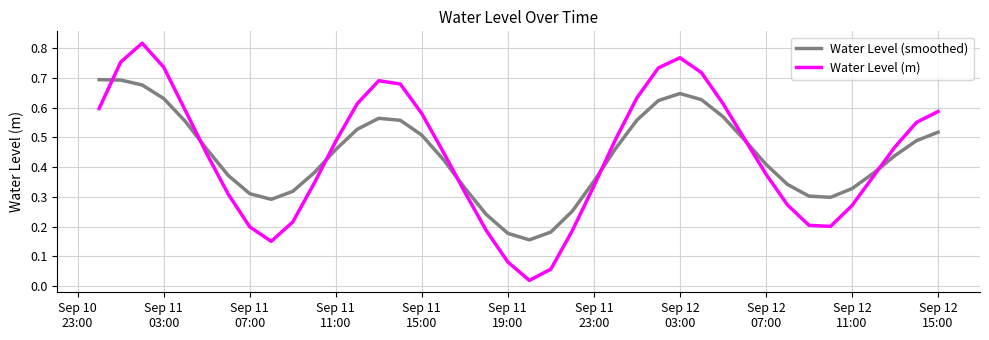

List the series in order of their peak value, lowest first.

Water Level (smoothed), Water Level (m)